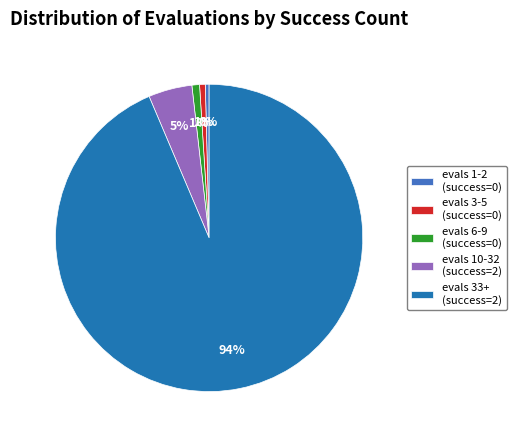

To the nearest percent, what is the average slice percentage?

20%